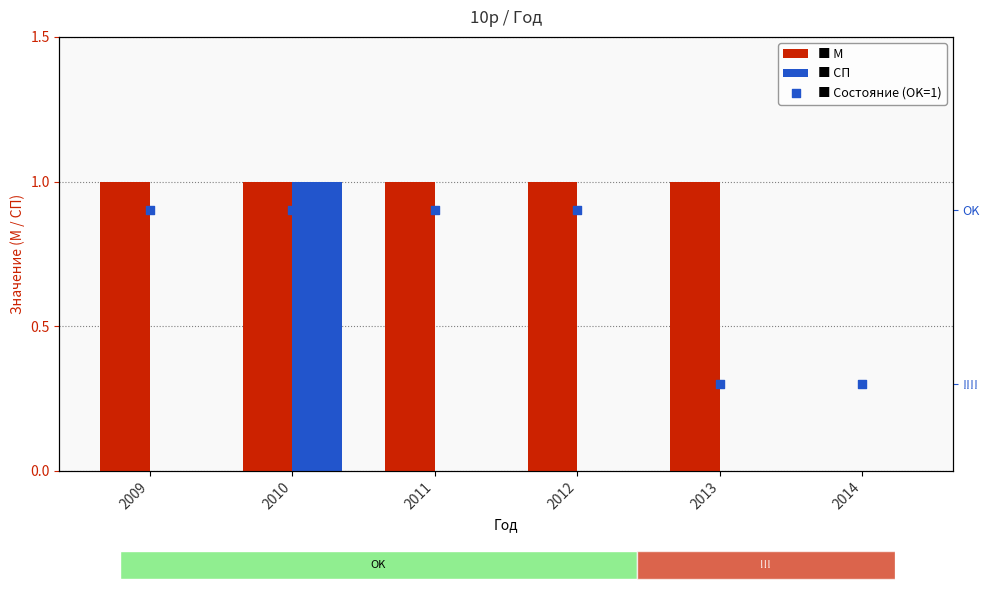

What is the total value across all series at 2009?

2